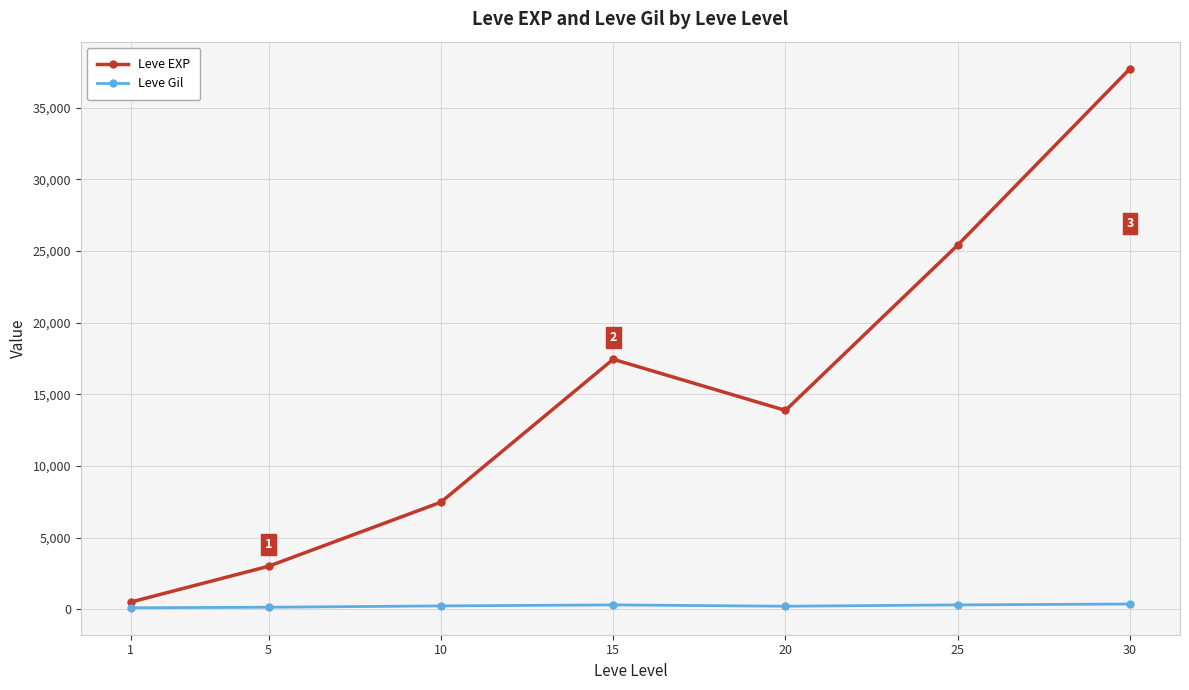

Between 10 and 30, which series saw the biggest shift?

Leve EXP